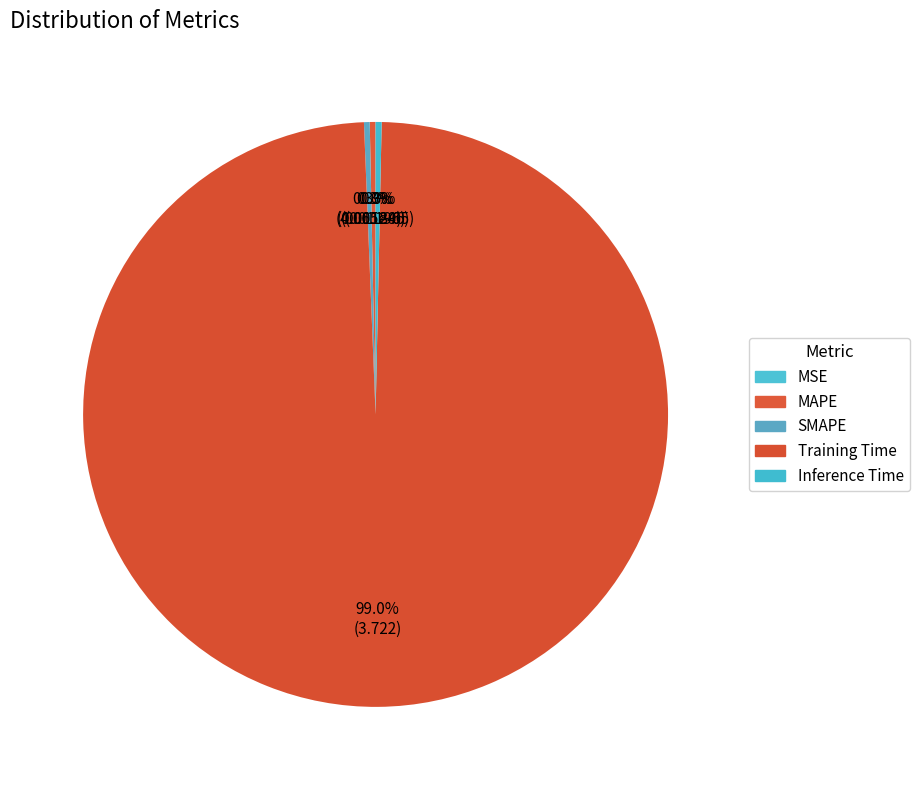

How many segments does this pie chart have?

5